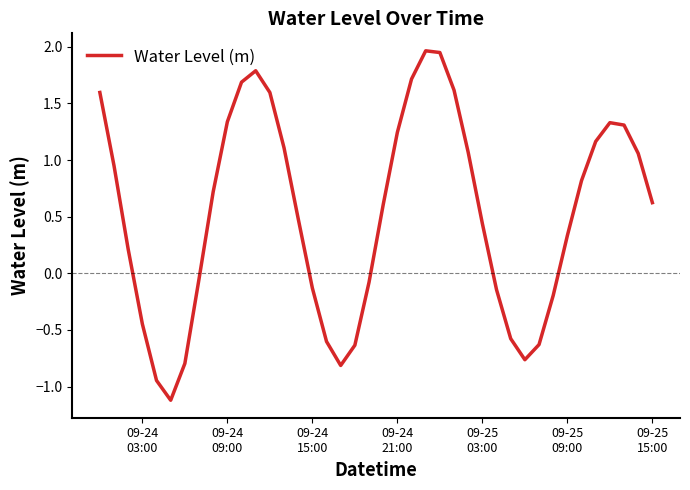

What is the difference between the second highest and minimum values?

3.1